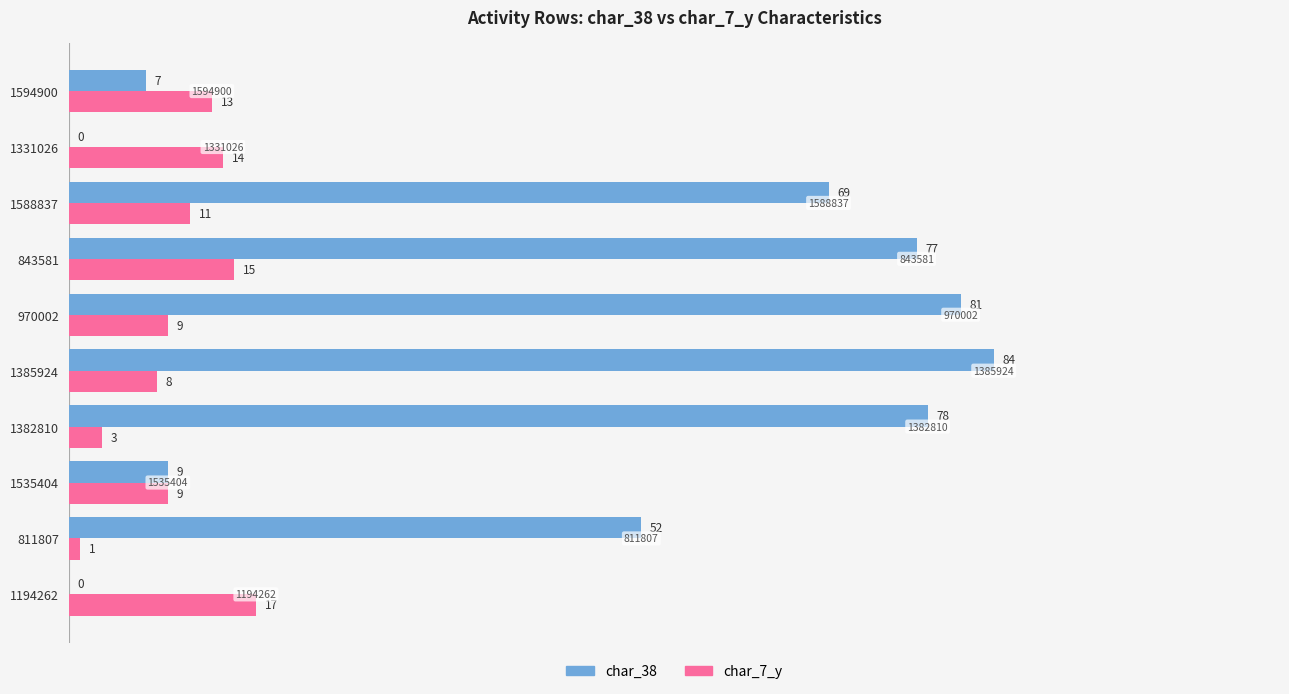

Between 1194262 and 811807, which series saw the biggest shift?

char_38